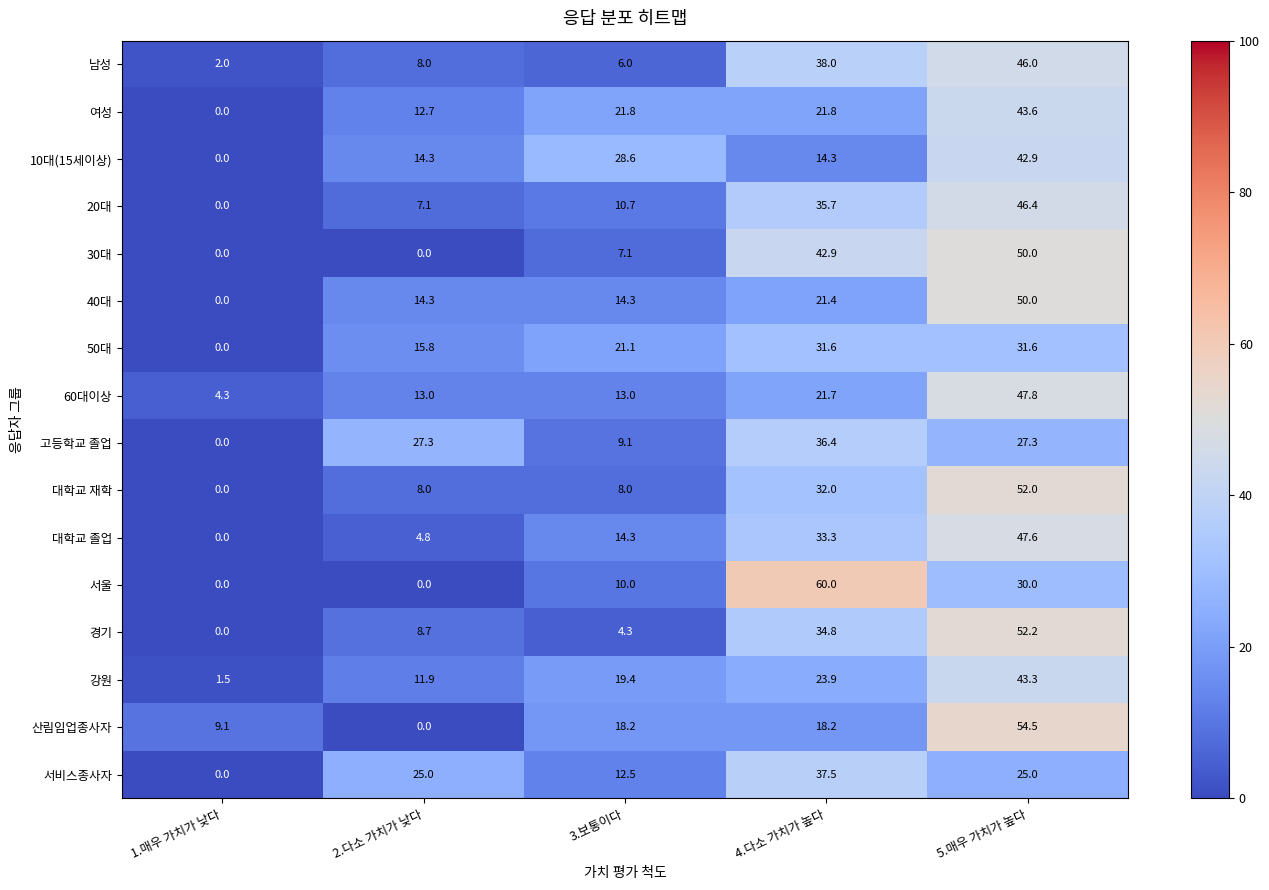

Where is 고등학교 졸업 nearest to the value 18?

3.보통이다